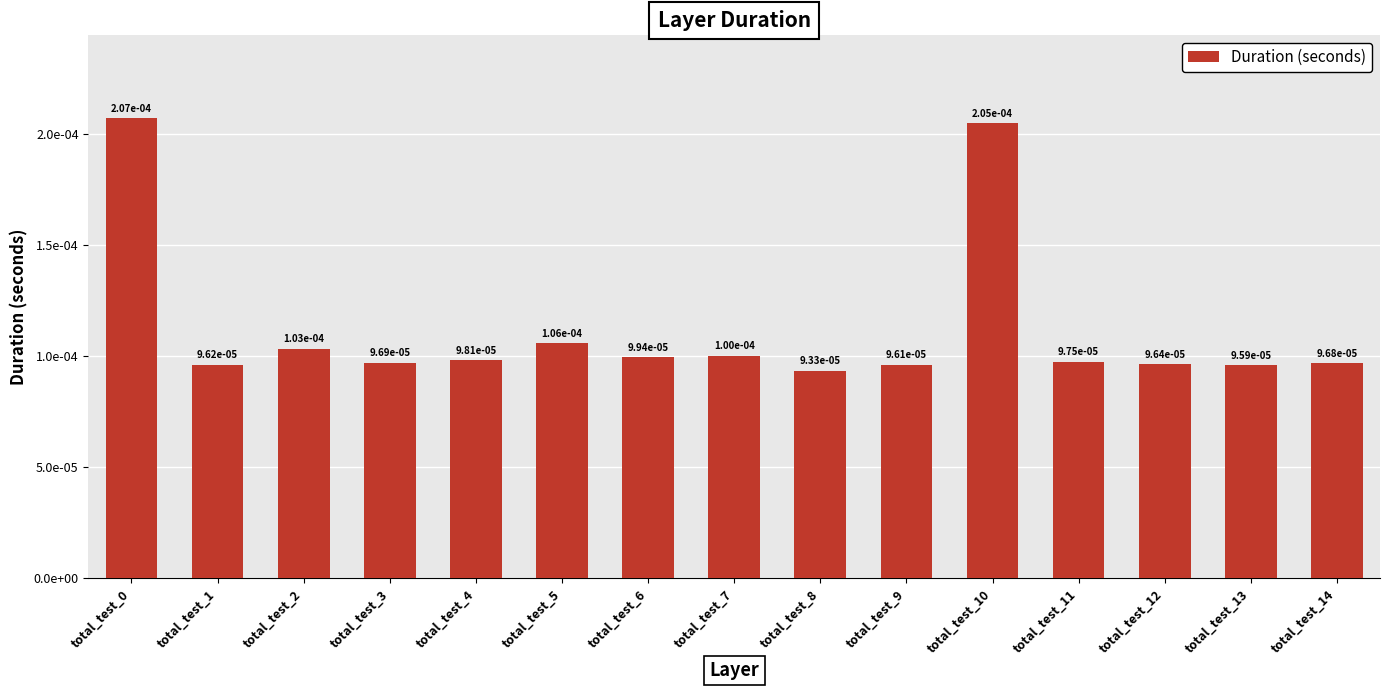

Rank the categories by value from lowest to highest.

total_test_8, total_test_13, total_test_9, total_test_1, total_test_12, total_test_14, total_test_3, total_test_11, total_test_4, total_test_6, total_test_7, total_test_2, total_test_5, total_test_10, total_test_0